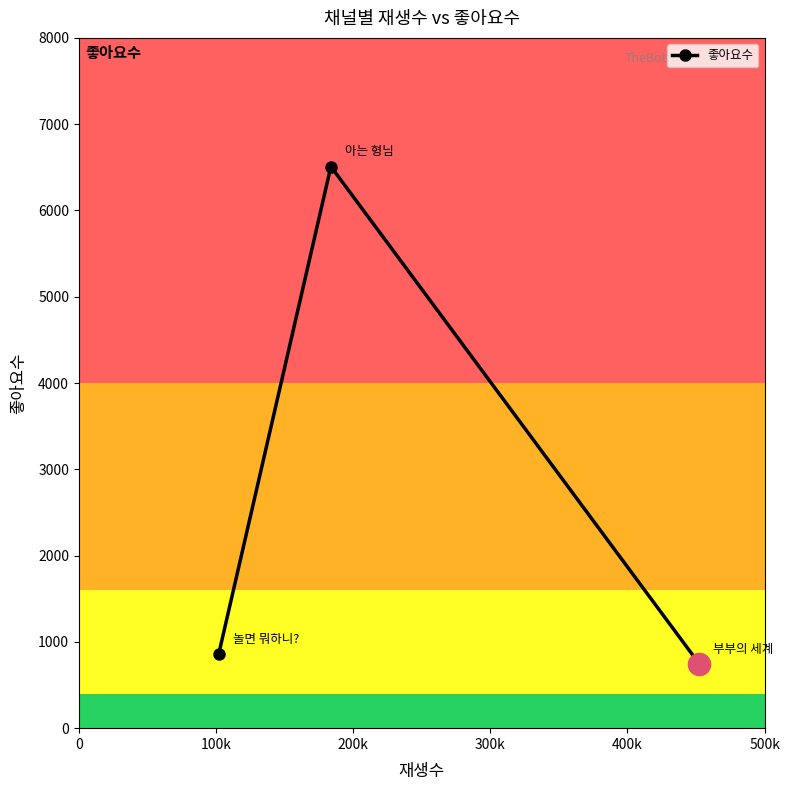

Reading left to right, transcribe all the data shown in this chart.

855	6509	742